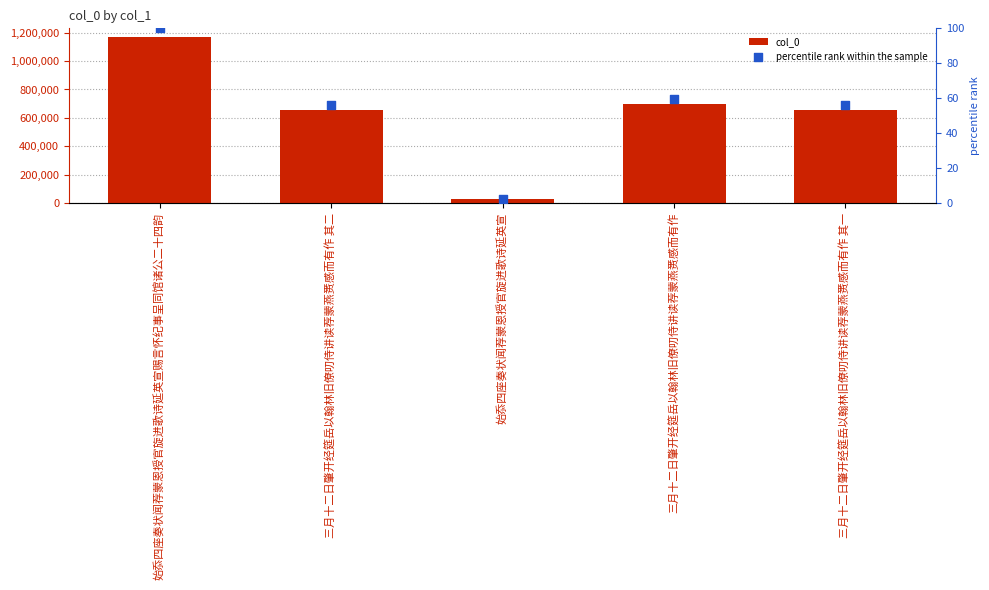

Which series reaches the maximum Y coordinate?

col_0